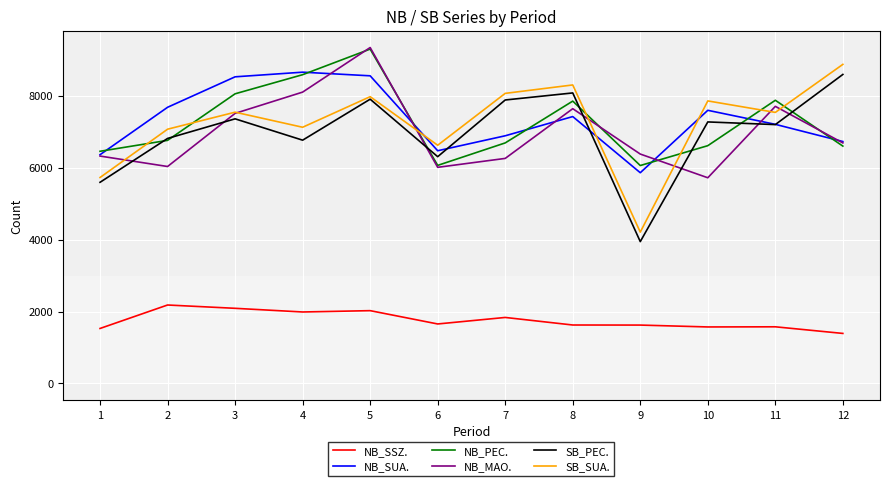

Which series has the widest spread of values?

SB_SUA.